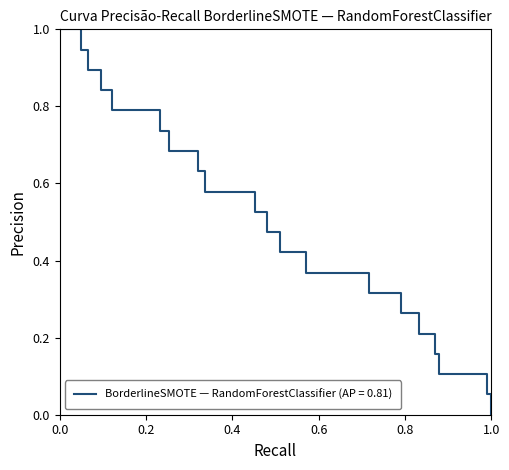

What is the difference between the maximum and minimum values?

1.0